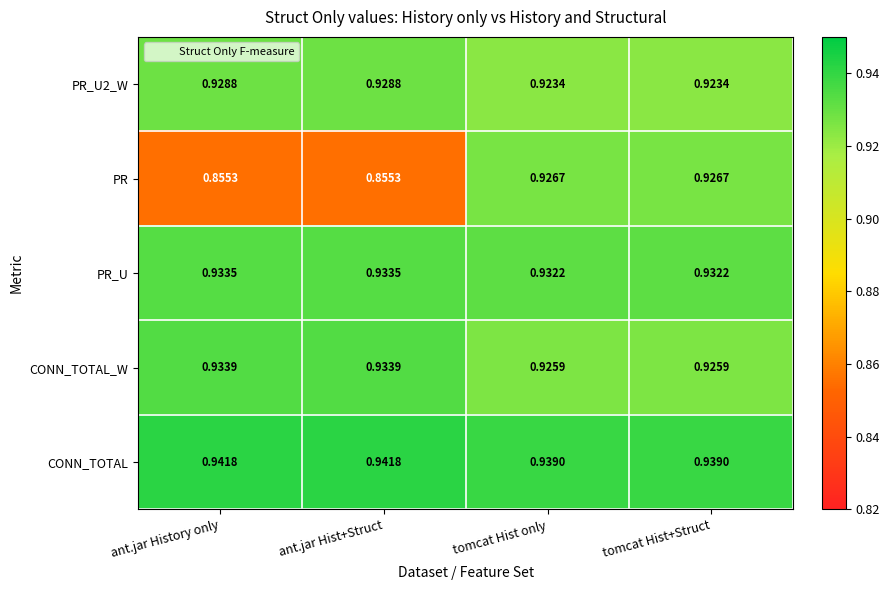

Which series changed the most between ant.jar History only and tomcat Hist+Struct?

PR